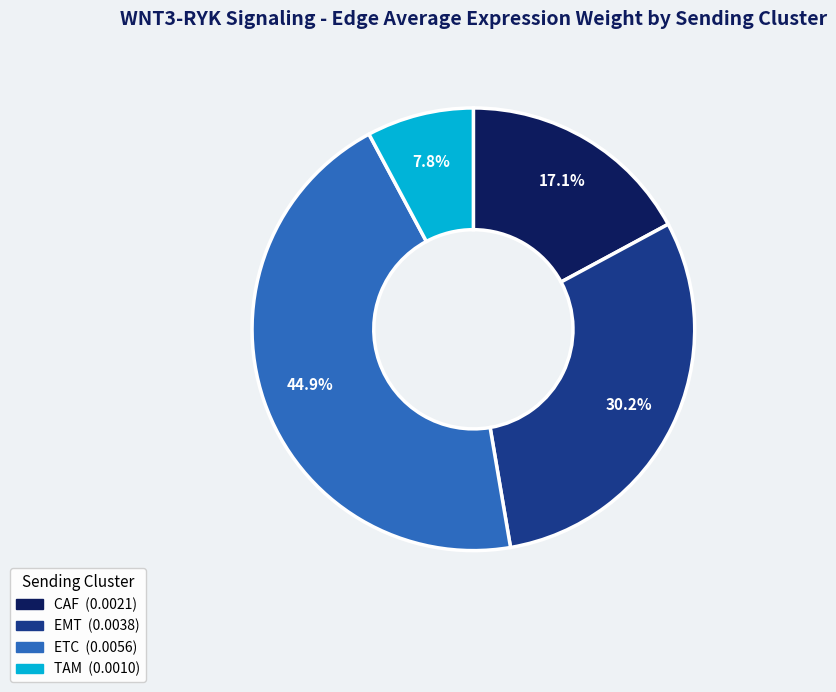

To the nearest percent, what portion does EMT represent?

30%